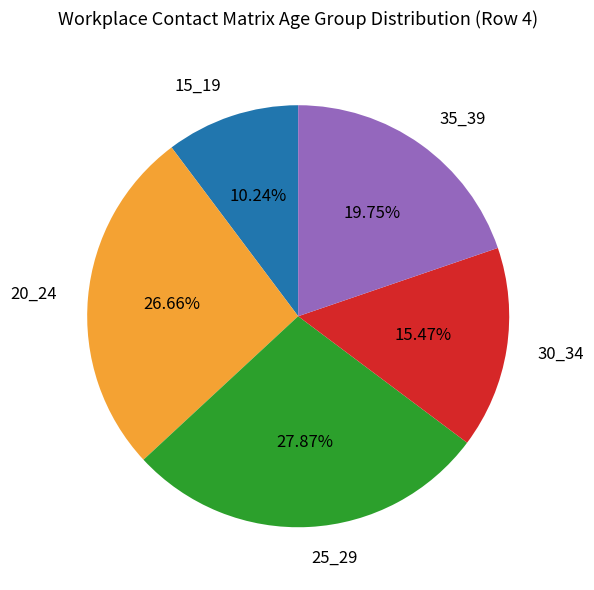

What portion of the pie excludes 20_24?

73.3%